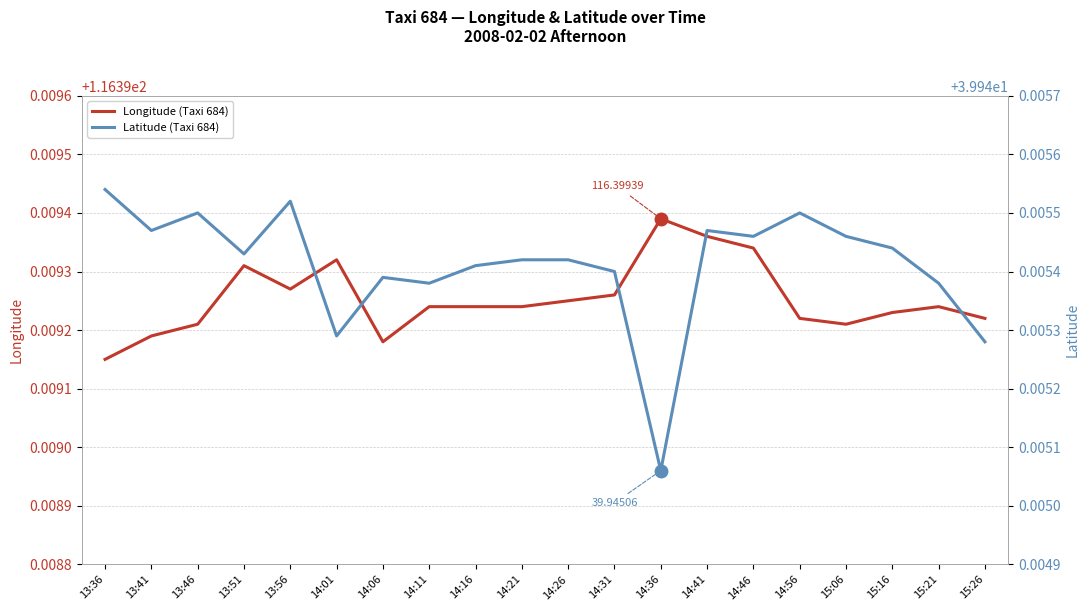

At how many categories does at least one series exceed 110?

20